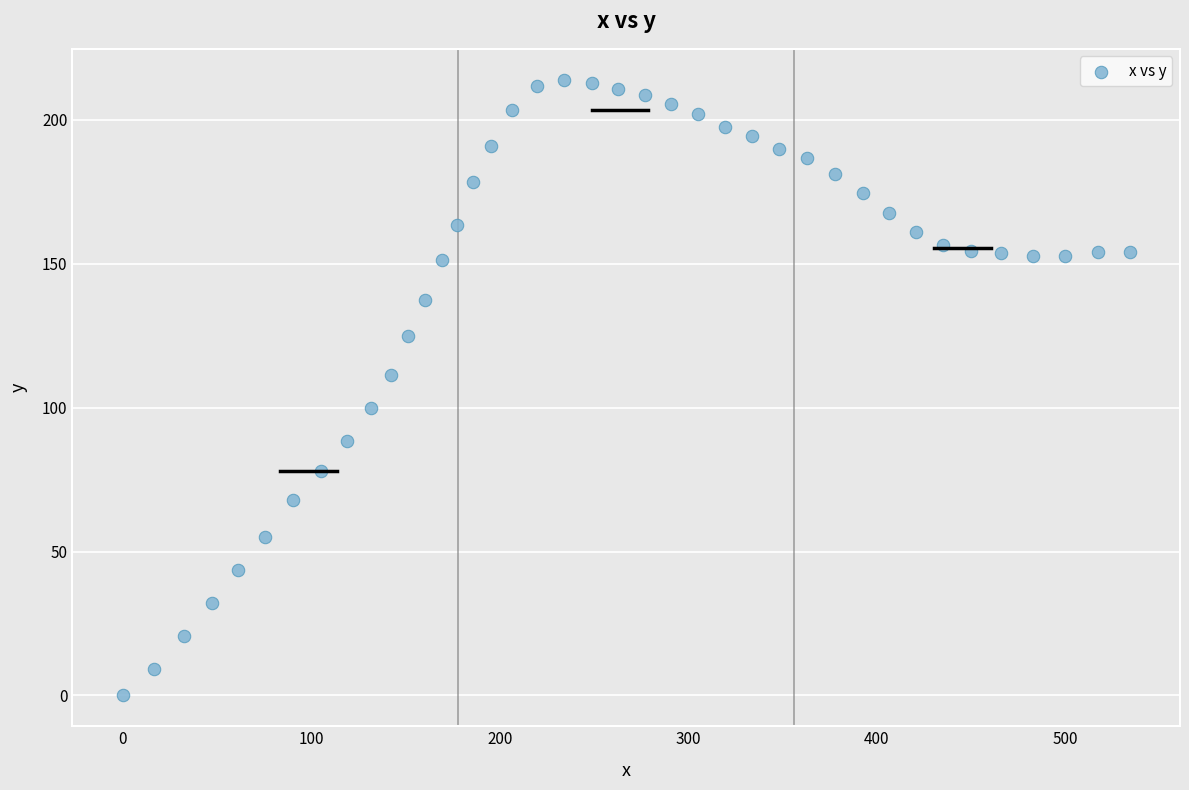

What Y value in the scatter plot is closest to 107?

111.3